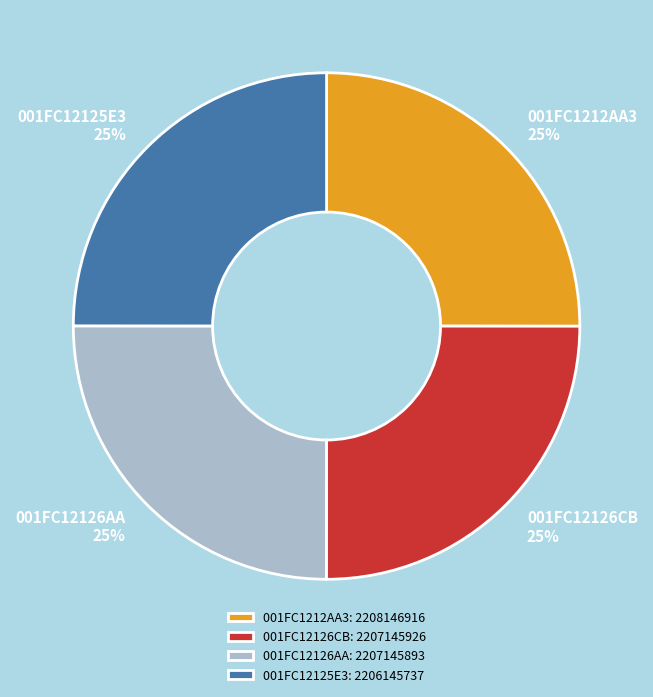

To the nearest percent, what is the average slice percentage?

25%